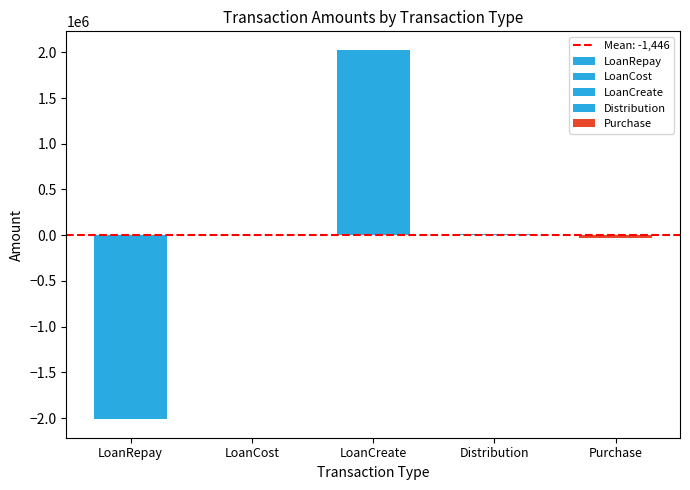

Rank the categories by value from lowest to highest.

LoanRepay, Purchase, LoanCost, Distribution, LoanCreate